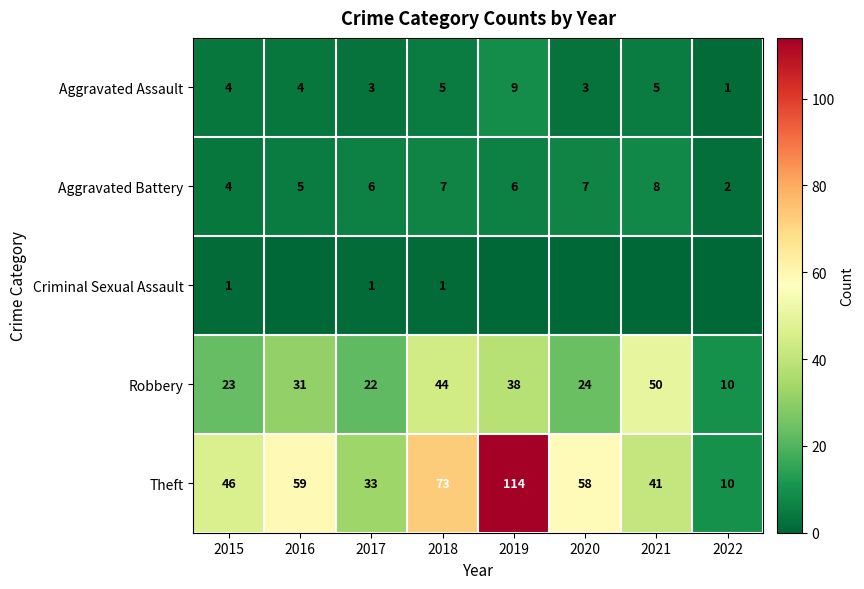

List the labels in order of Robbery value, smallest first.

2022, 2017, 2015, 2020, 2016, 2019, 2018, 2021